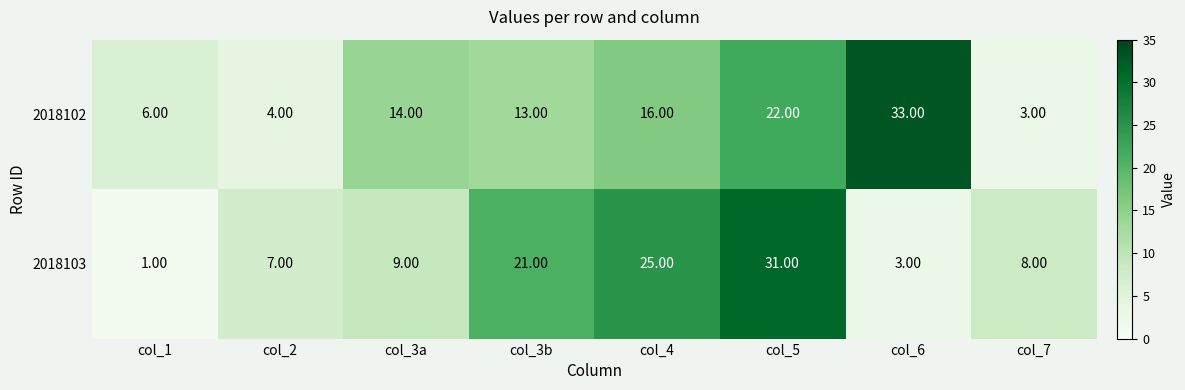

At how many categories does at least one series exceed 18?

4